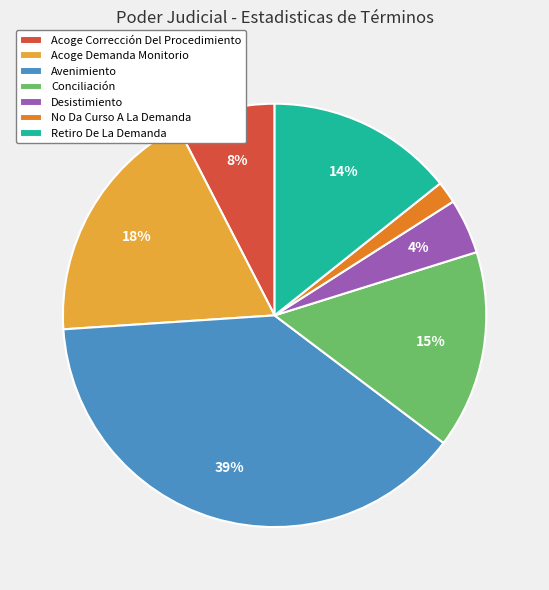

Is there any slice that represents more than half of the pie?

No